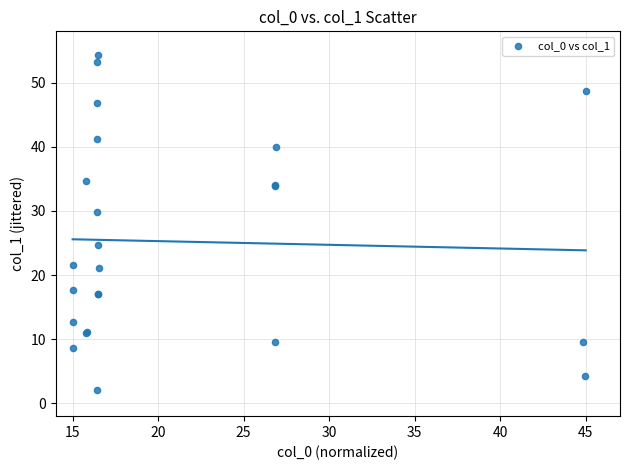

What Y value in the scatter plot is closest to 28?

29.9